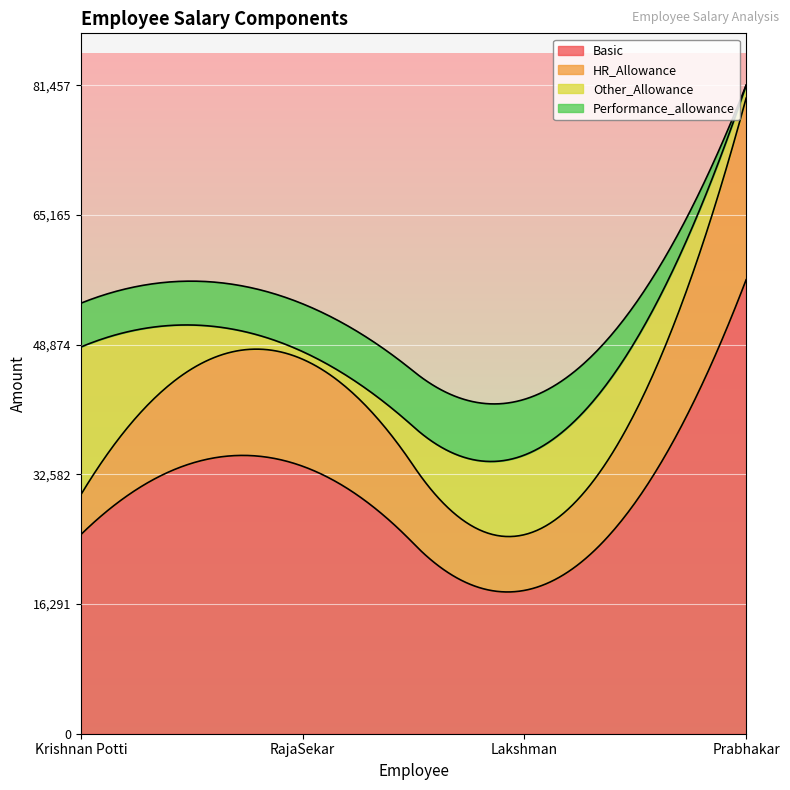

Where is the first local maximum for Performance_allowance?

Lakshman